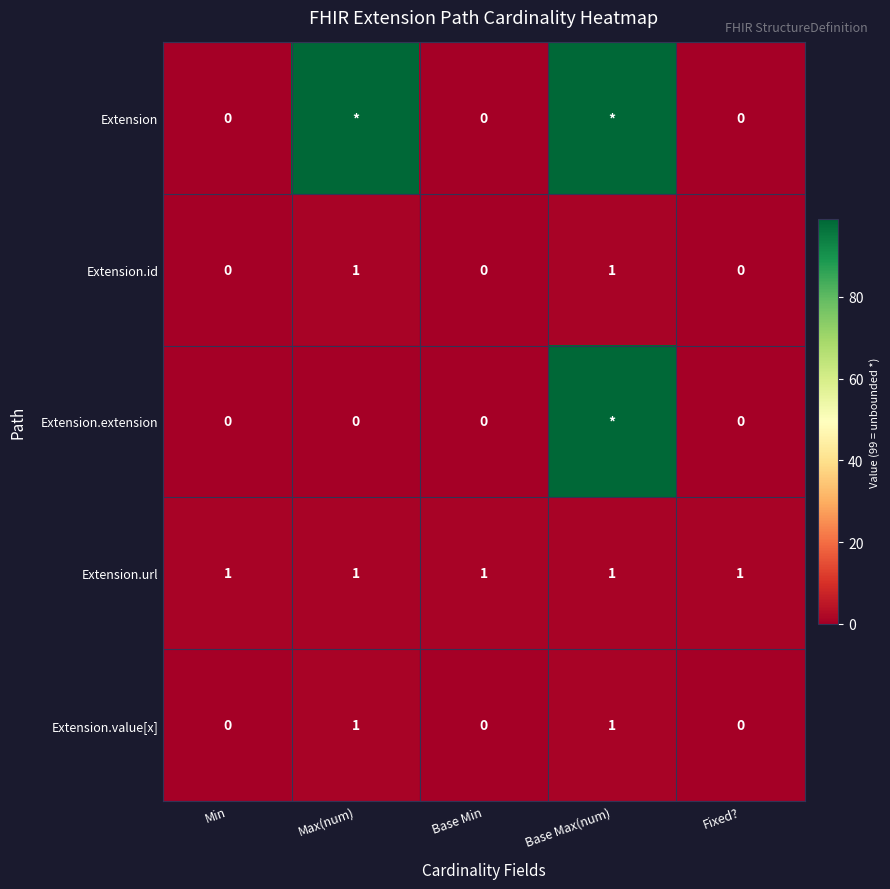

The value of Extension.value[x] at Base Min is 0. True or false?

True